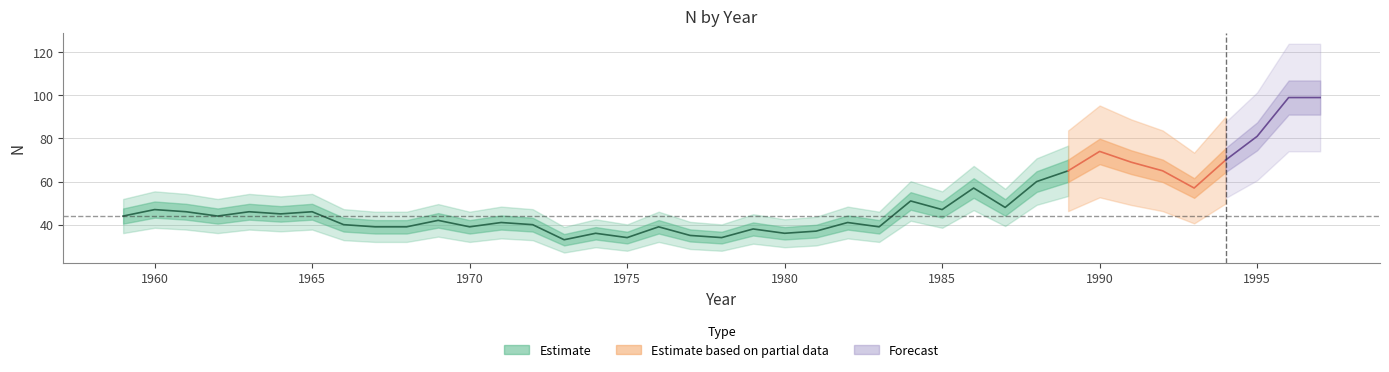

What is the average value?

50